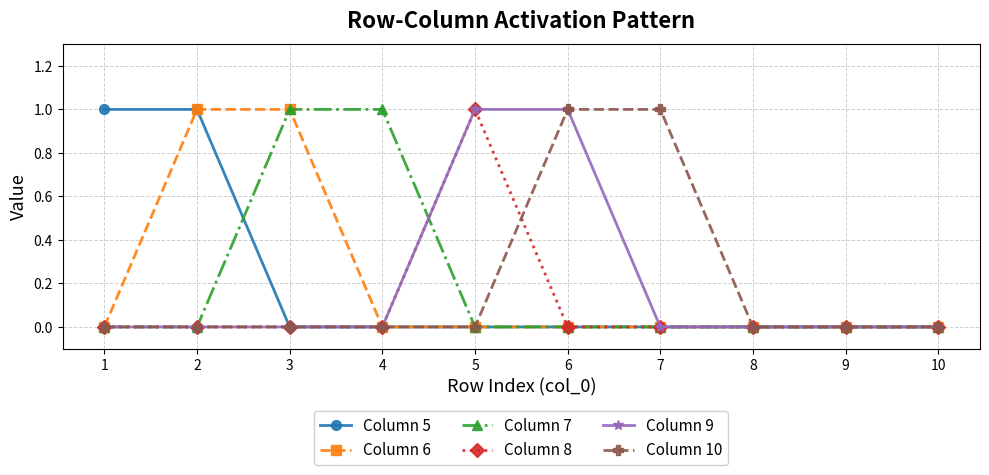

Between 4 and 10, which series saw the biggest shift?

Column 7